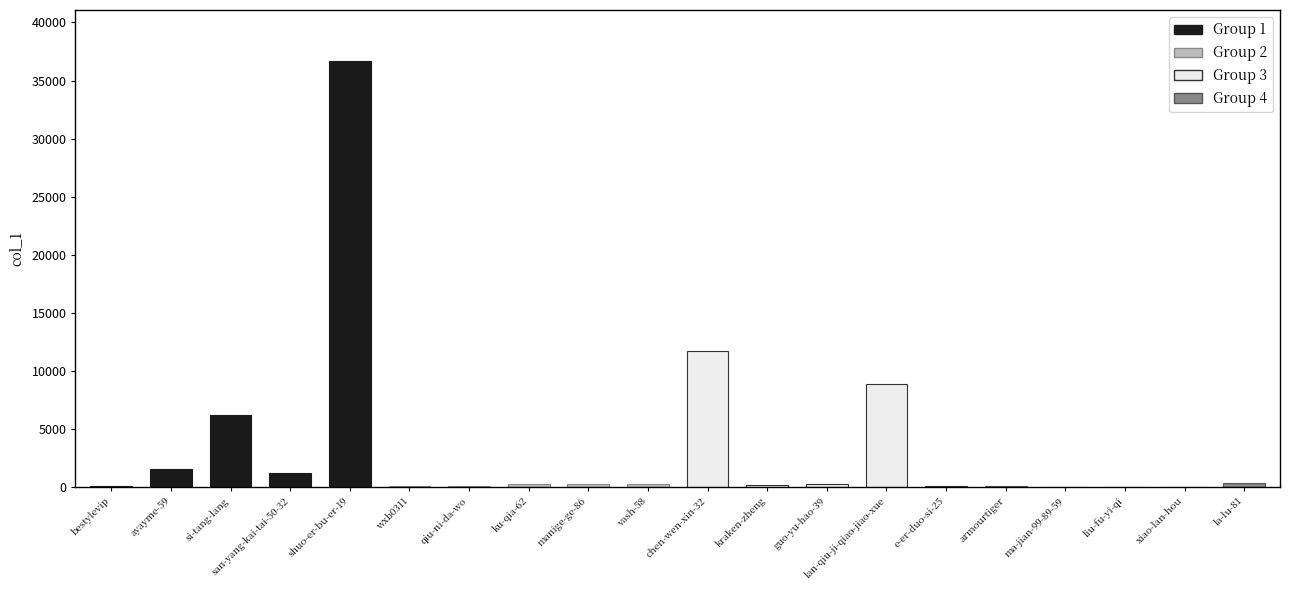

What is the average value?

3416